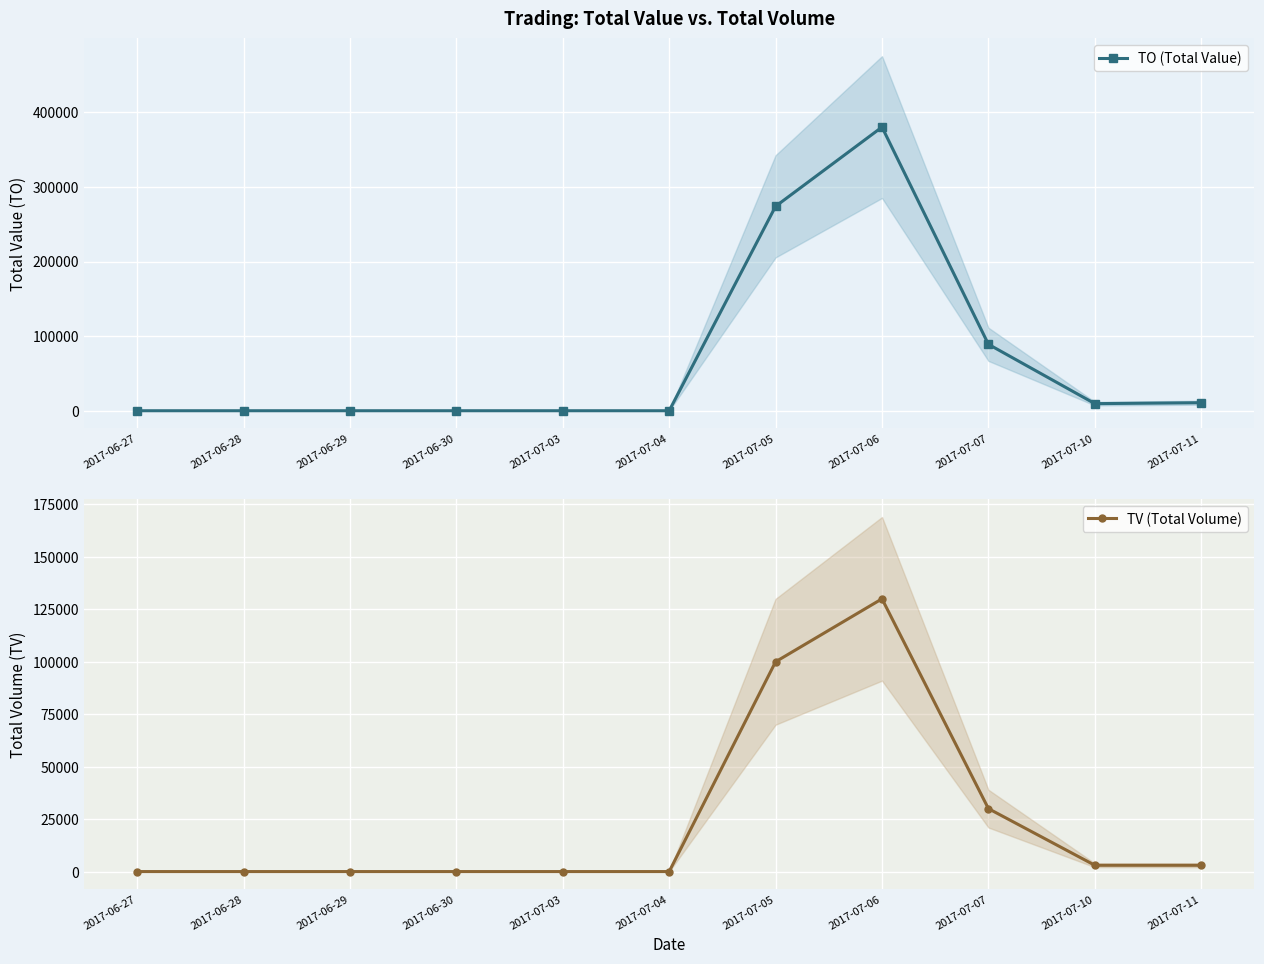

Where is the first local maximum for TO (Total Value)?

2017-07-06